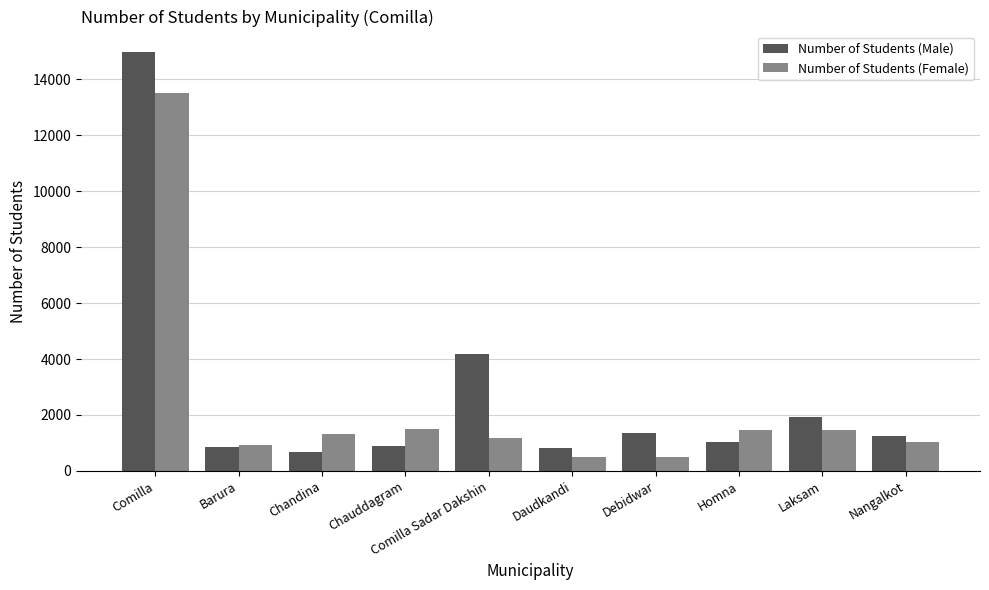

What is the total value across all series at Debidwar?

1858